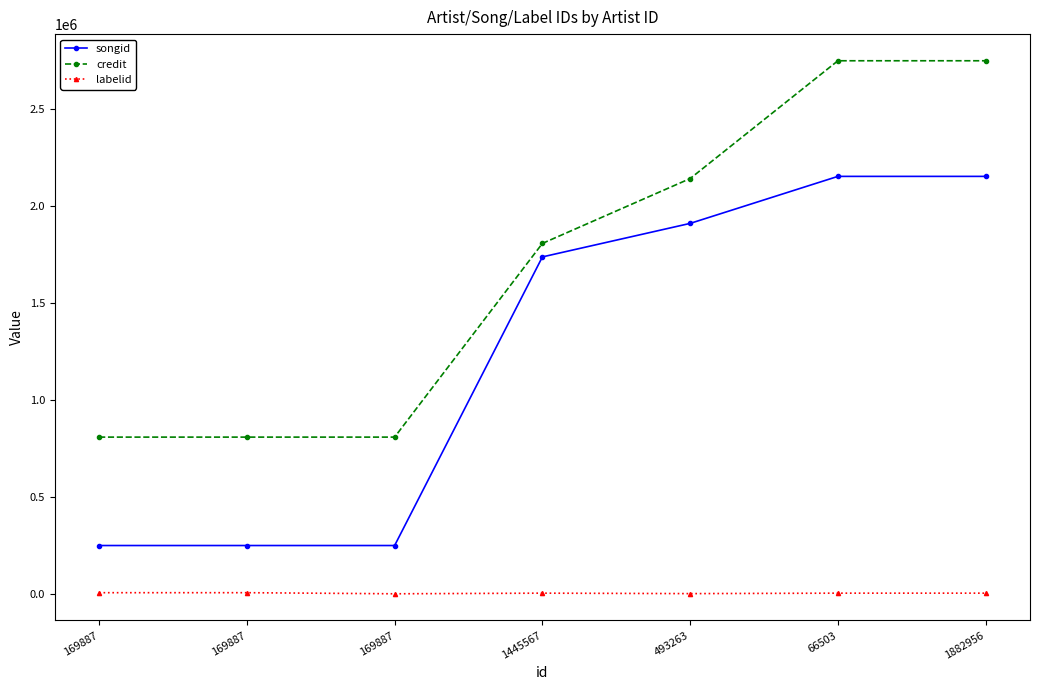

How many categories are shown in the chart?

7